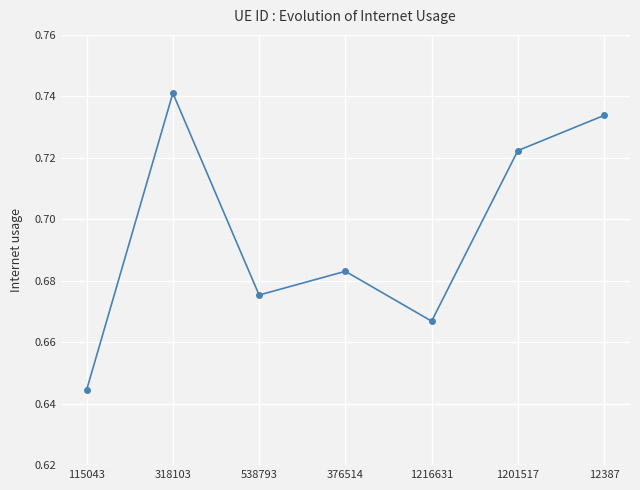

What is the label of the 5th point from the right?

538793